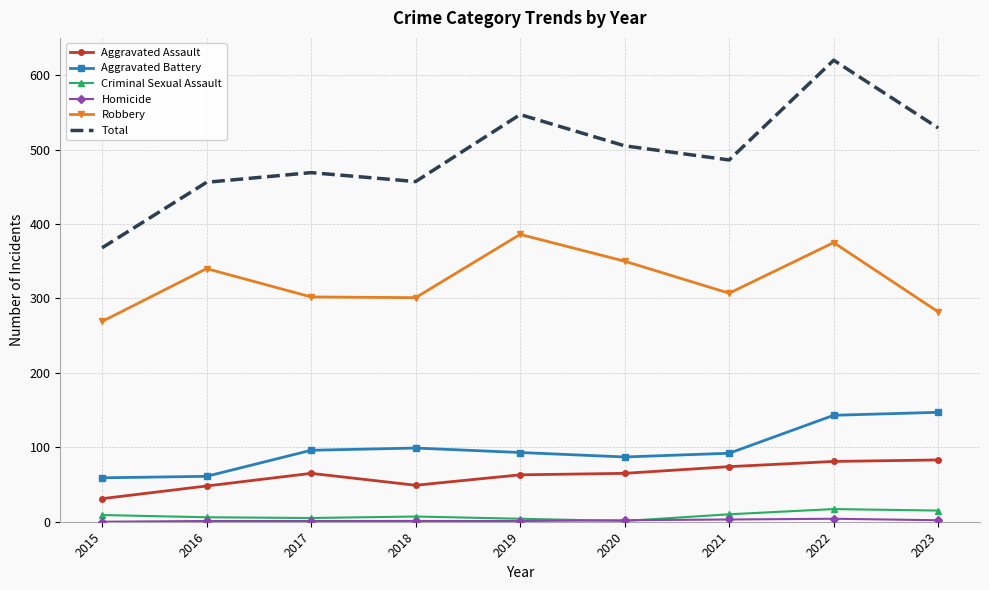

At which category does Total reach its first local peak?

2017